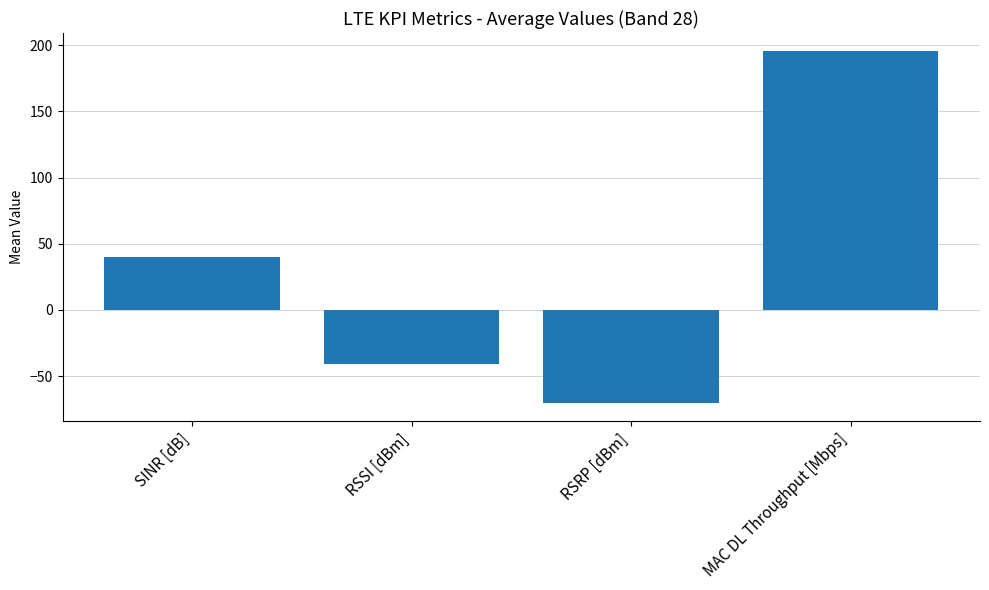

What is the smallest value displayed?

-70.6